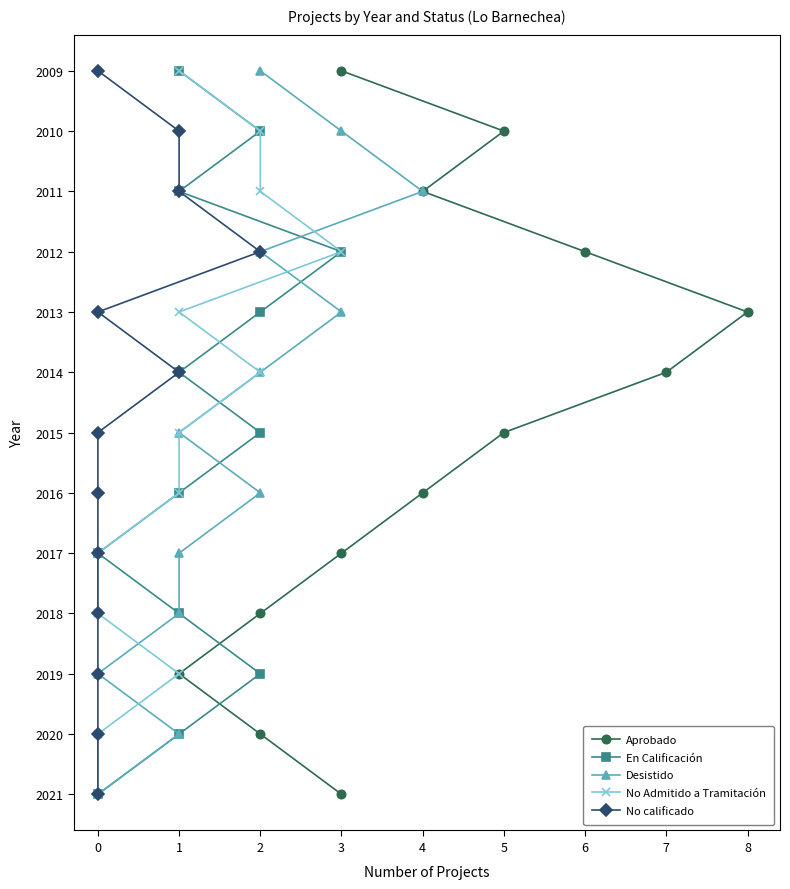

What are all the series names shown in the legend?

Aprobado, En Calificación, Desistido, No Admitido a Tramitación, No calificado